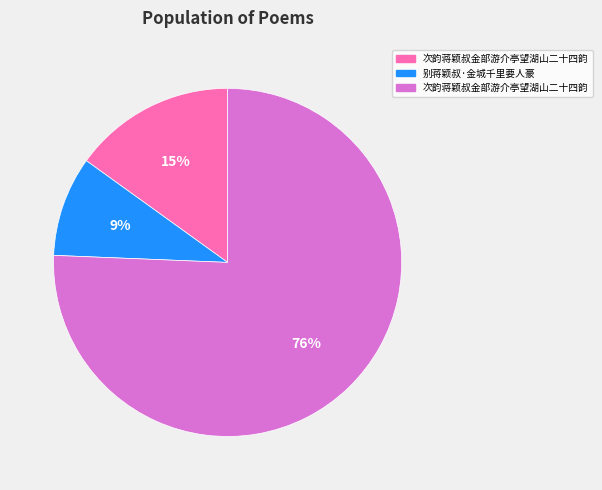

Does any single category account for the majority?

Yes